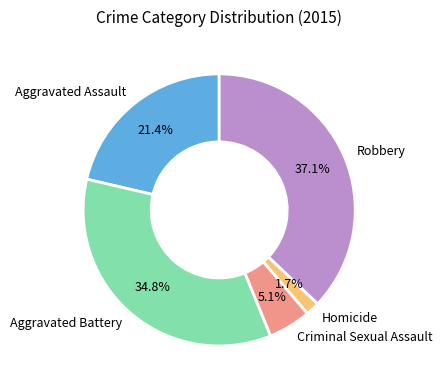

What percentage is NOT represented by Robbery?

62.9%